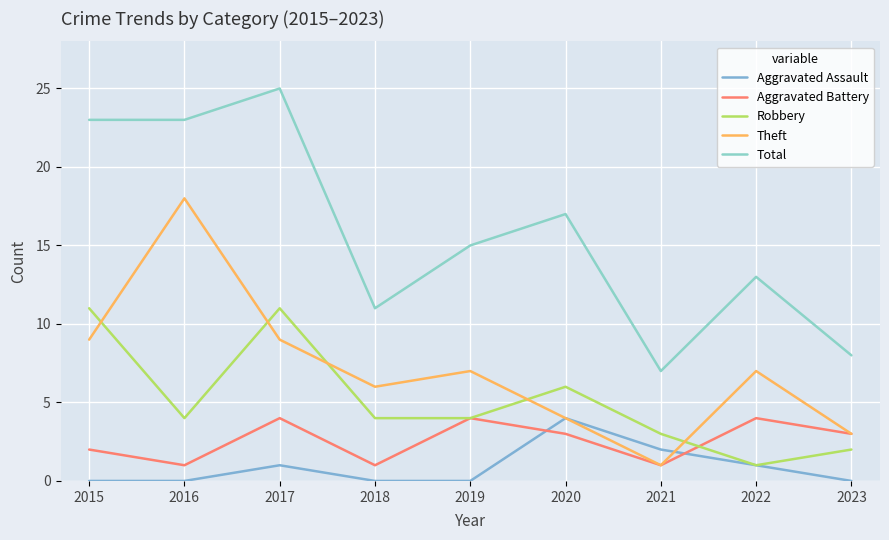

What is the total value across all series at 2023?

16